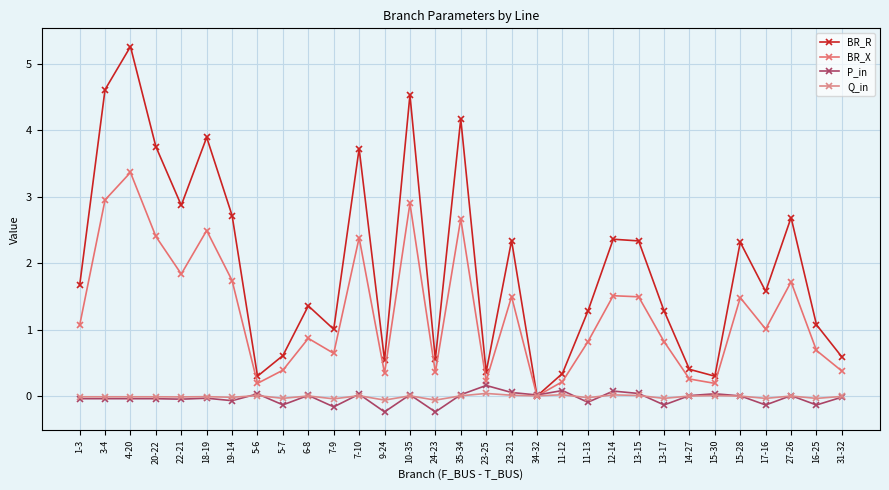

The BR_R series shows 2.3 at 13-15. True or false?

True